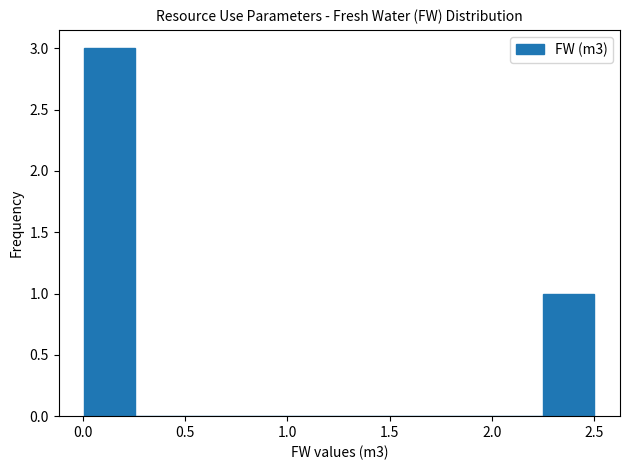

Over which range of the x-axis is the bar tallest?

0.00 to 0.25